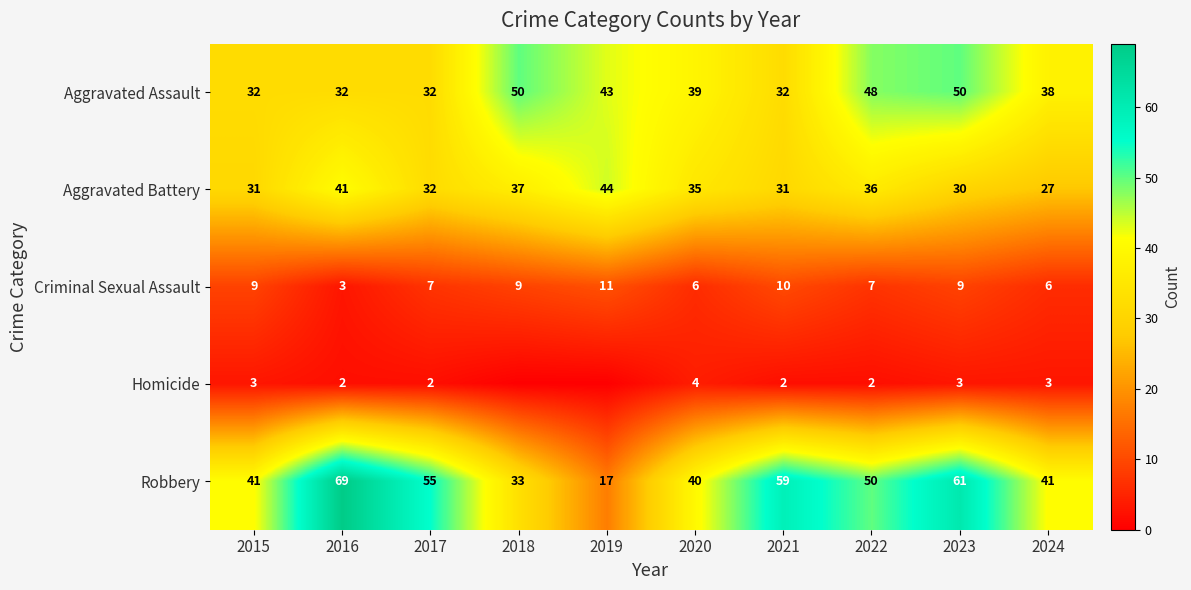

Is the value of Homicide at 2016 greater than the value of Aggravated Assault at 2021?

No